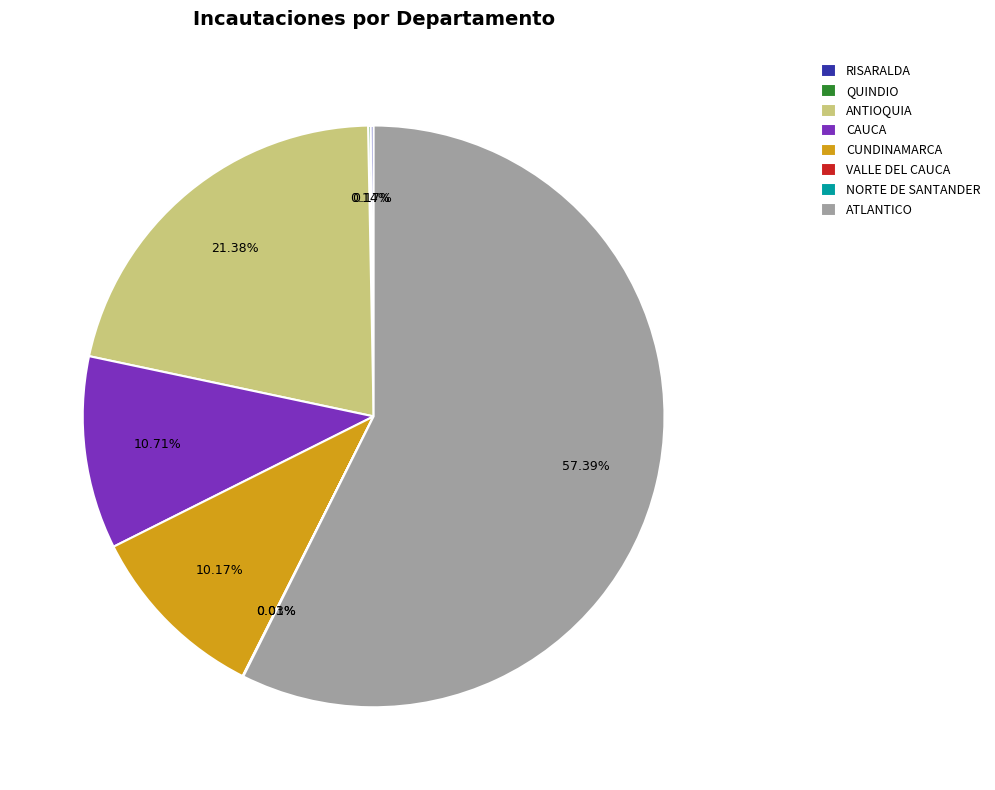

What is the largest slice in the pie chart?

ATLANTICO